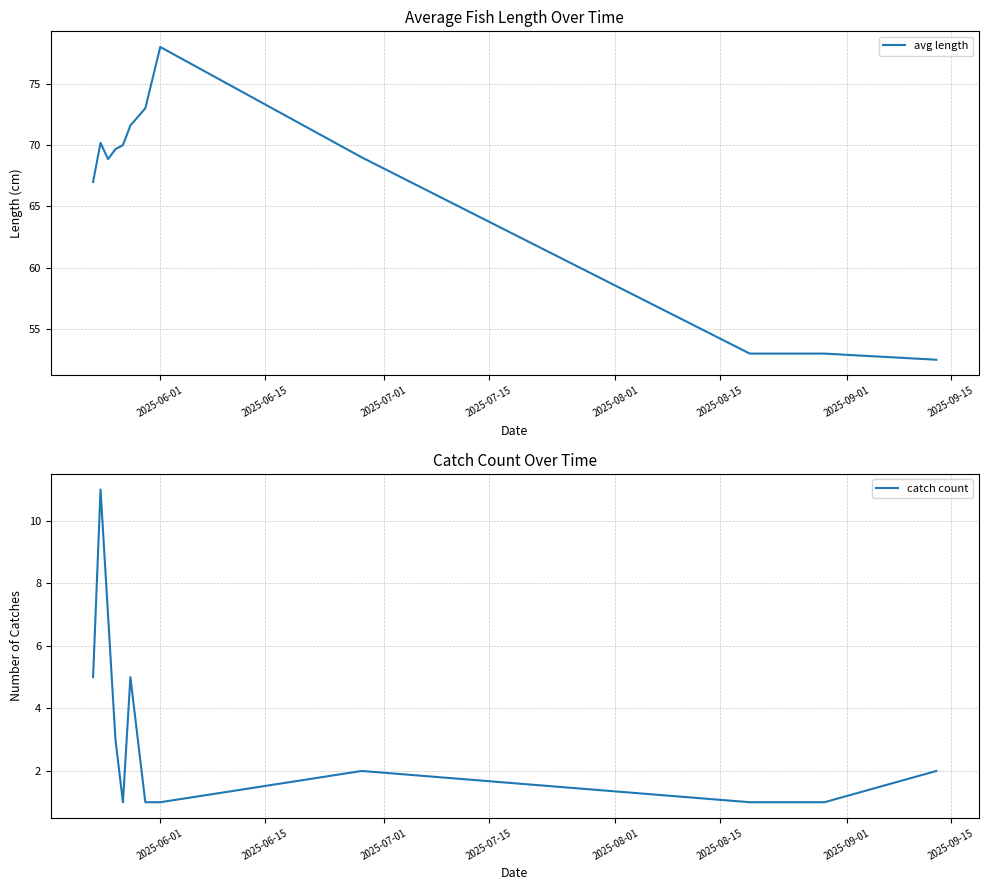

Rank the series at 2025-09-01 from highest to lowest value.

avg length, catch count